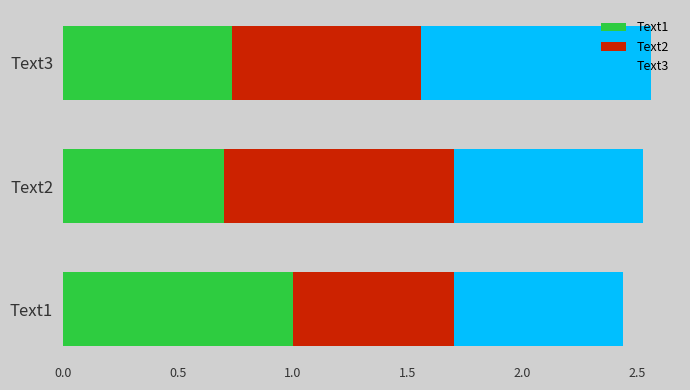

What is the difference between the maximum and minimum values in the Text1 series?

0.3